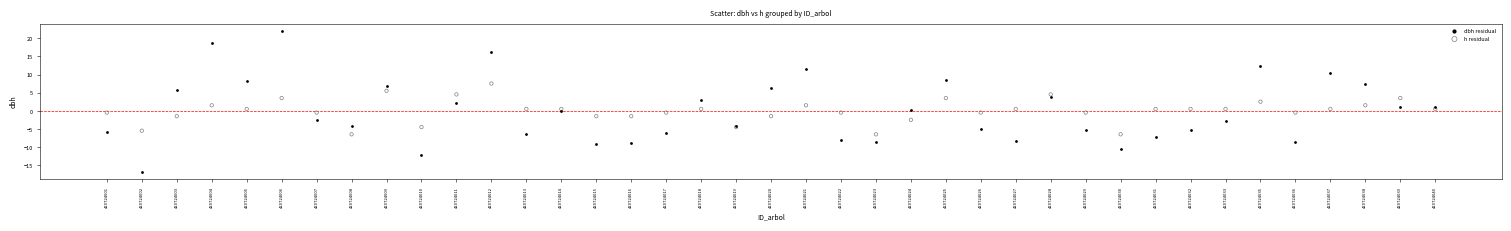

Which series reaches the minimum Y coordinate?

dbh residual